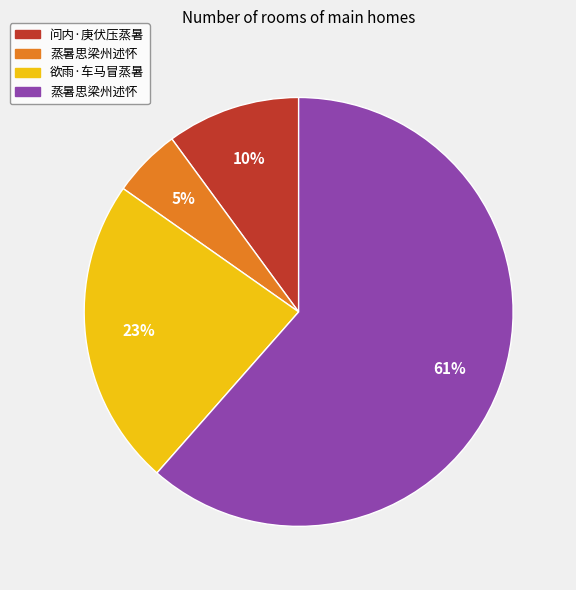

To the nearest percent, what is the average slice percentage?

25%